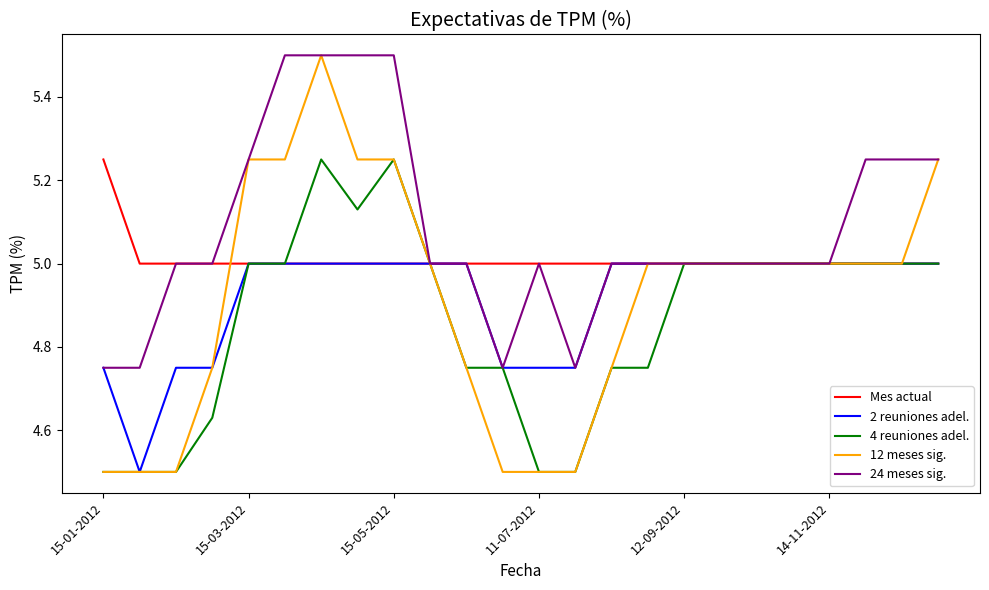

What is the minimum value shown in the chart?

4.5